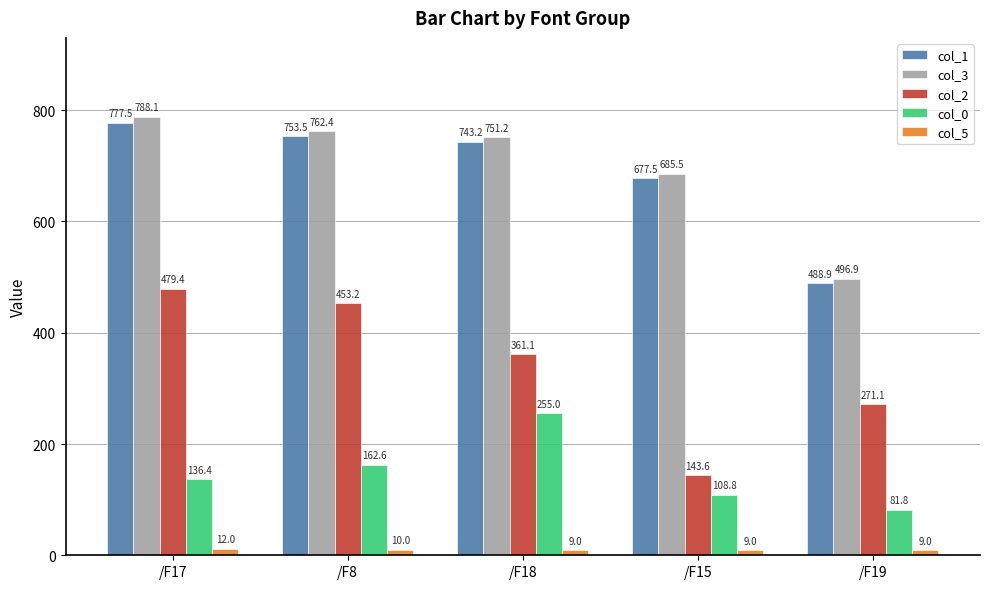

What is the lowest value of the col_5 series?

9.0